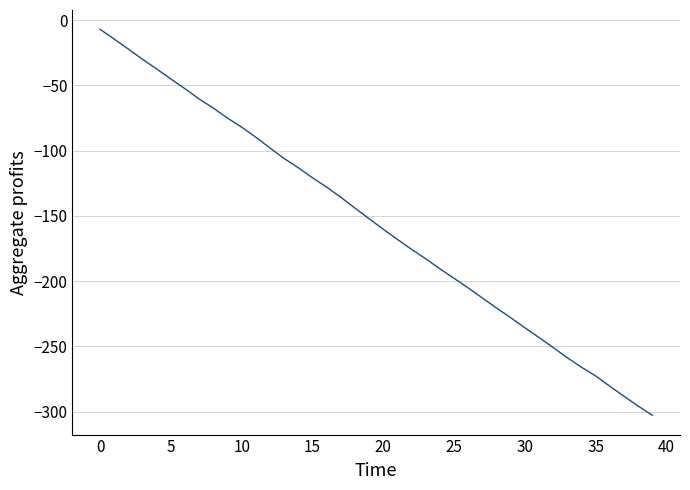

What is the minimum value shown in the chart?

-302.7